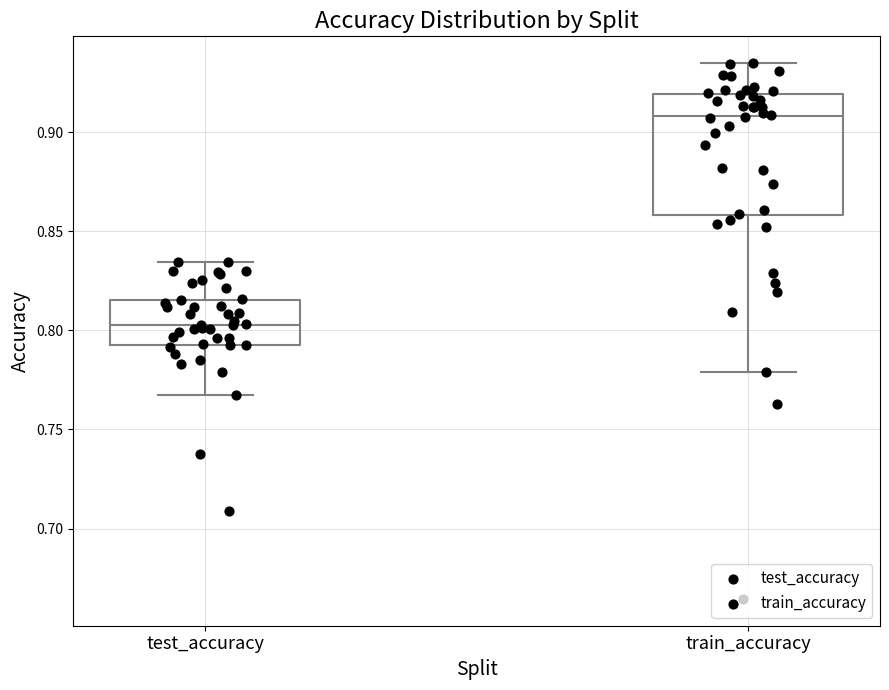

Where does the median line of the box for train_accuracy sit on the y-axis? The values are not printed on the chart, so give them approximately, as read against the axis.

0.910